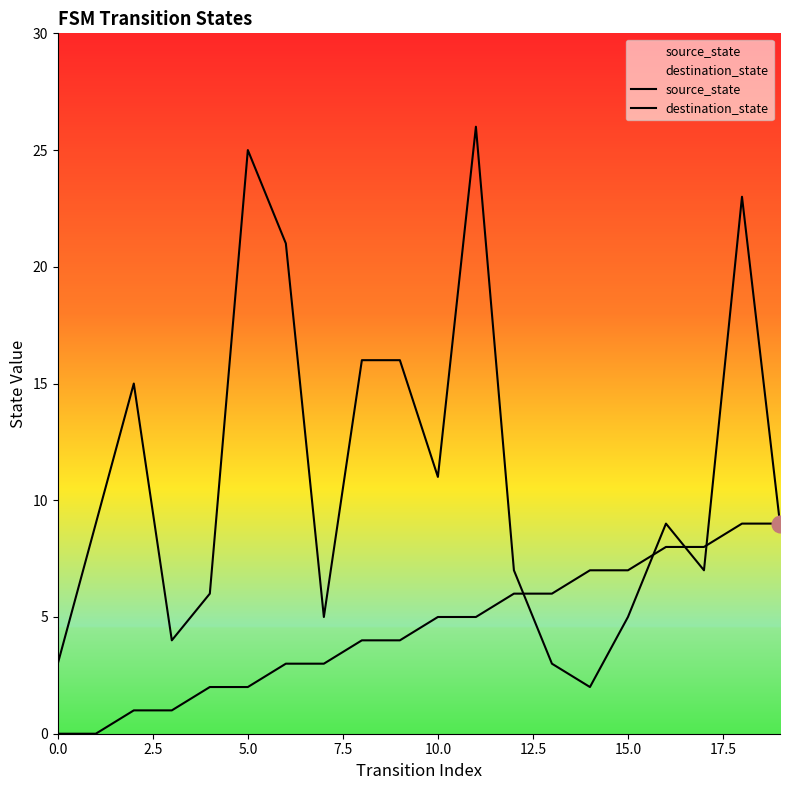

Reading left to right, extract all data points from this chart.

source_state: 0	0	1	1	2	2	3	3	4	4	5	5	6	6	7	7	8	8	9	9
destination_state: 3	9	15	4	6	25	21	5	16	16	11	26	7	3	2	5	9	7	23	9